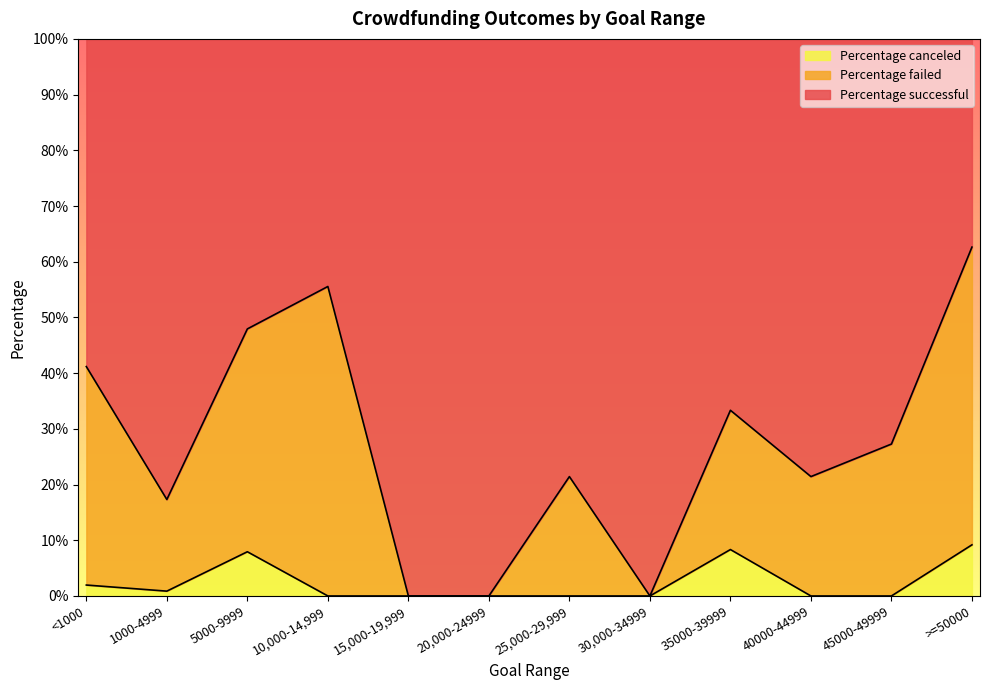

Which category has the highest value across all series?

>=50000